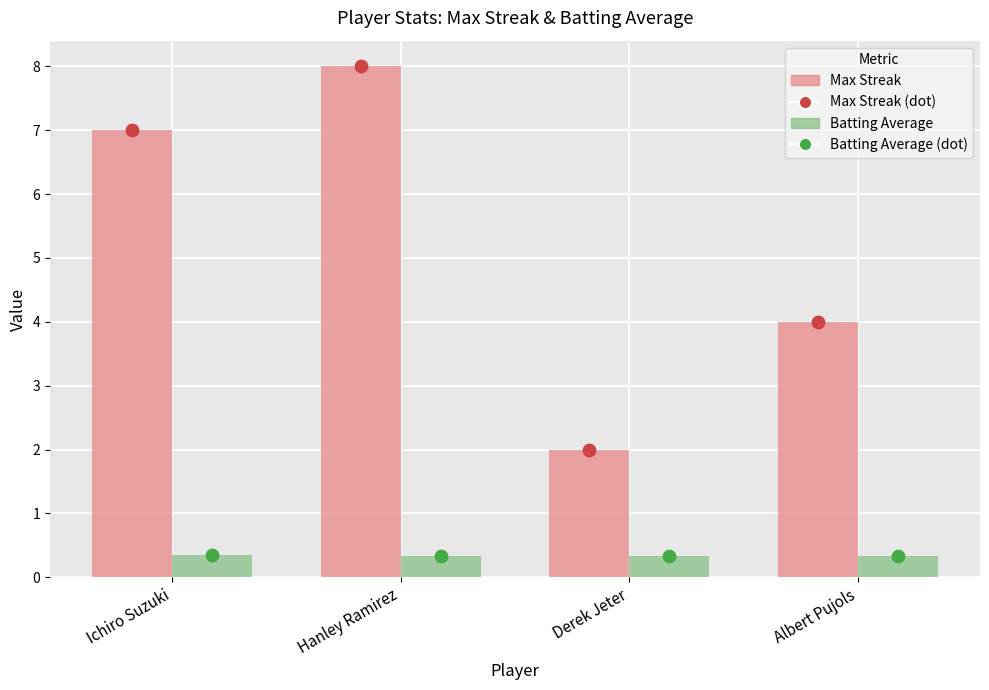

Is the value of Max Streak (dot) at Albert Pujols greater than the value of Batting Average (dot) at Albert Pujols?

Yes